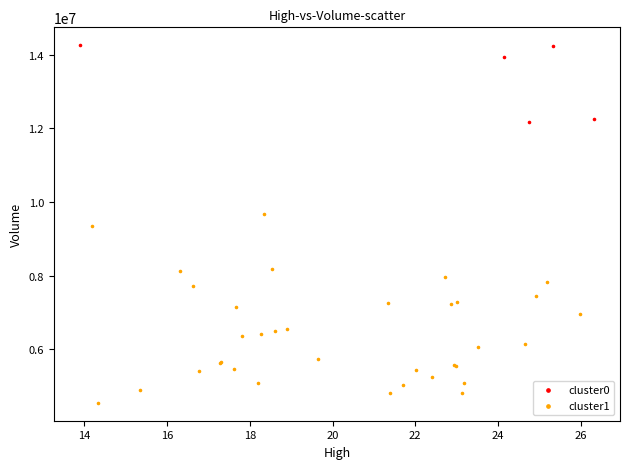

Which series reaches the maximum Y coordinate?

cluster0